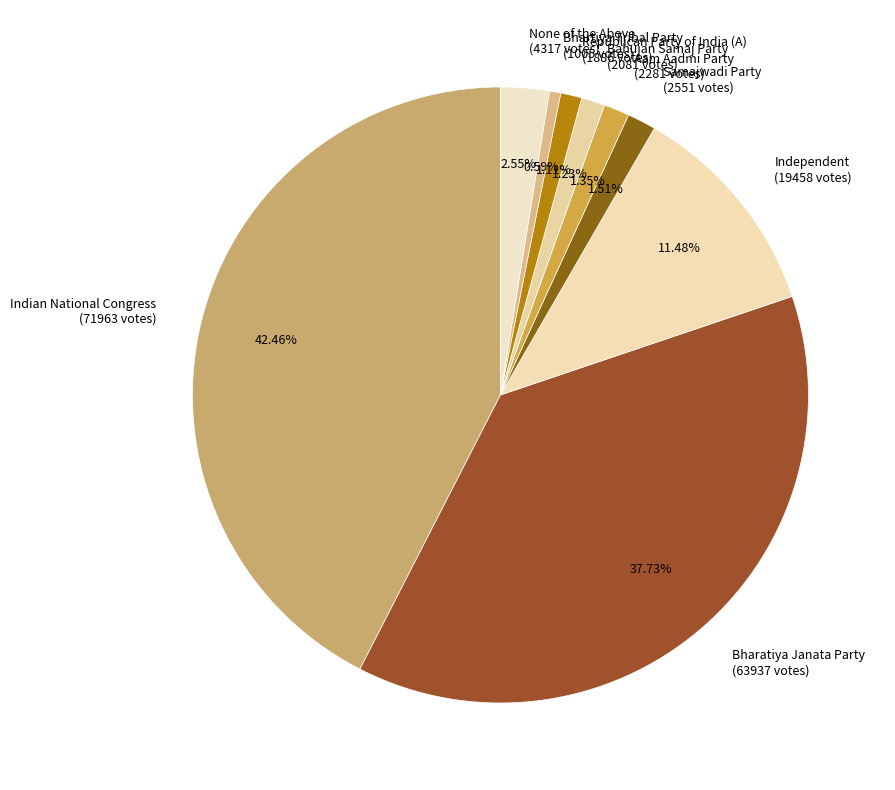

What percentage is the None of the Above slice, to the nearest percent?

3%